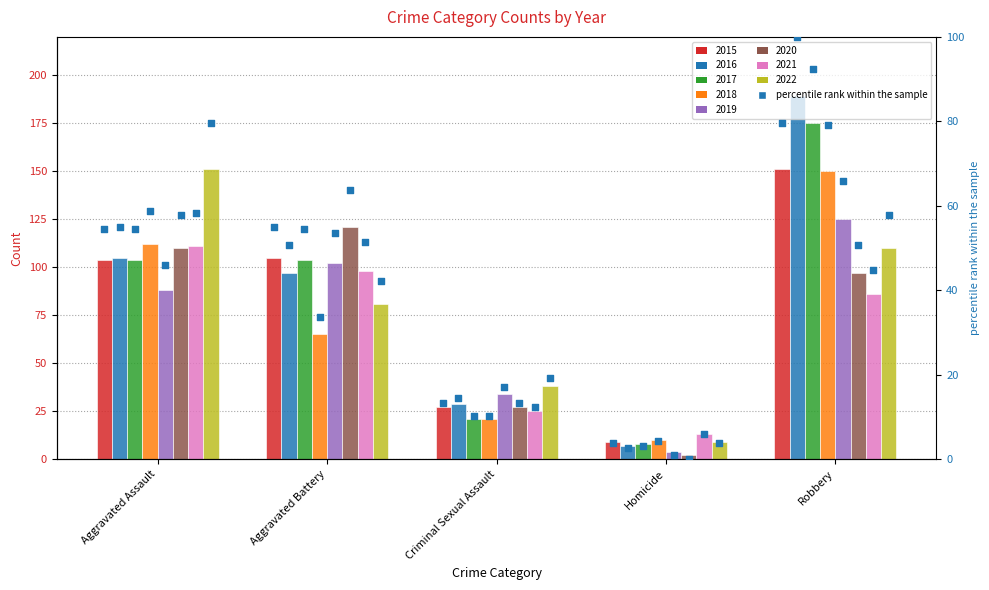

What is the ratio of the value at Aggravated Battery to the value at Criminal Sexual Assault?

4.1